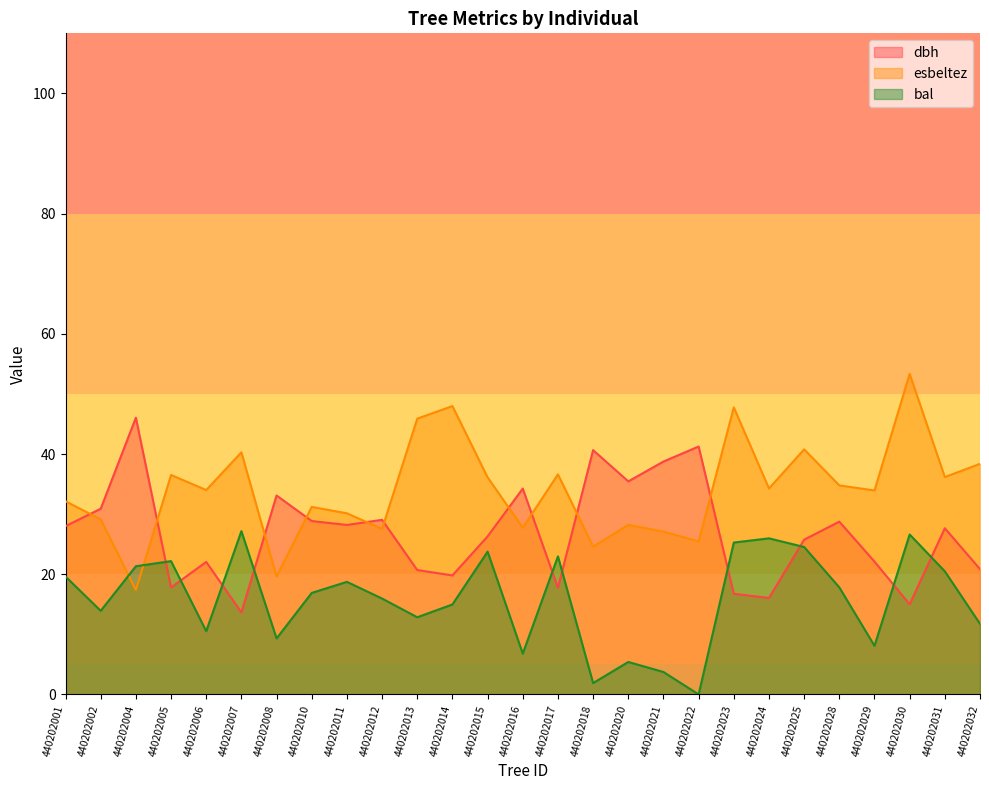

Which series changed the most between 440202016 and 440202017?

dbh